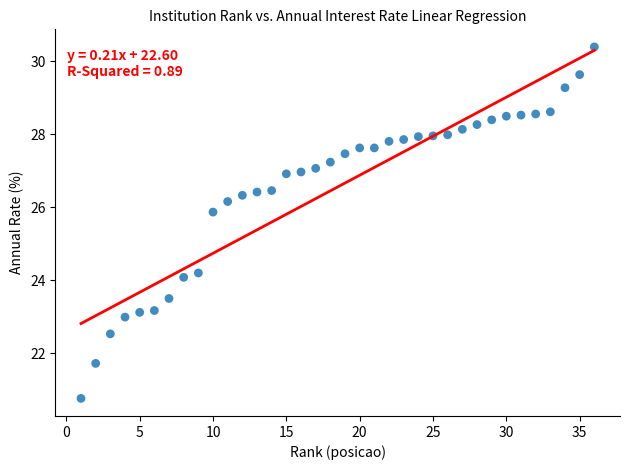

What is the range of X values (max minus min)?

35.0